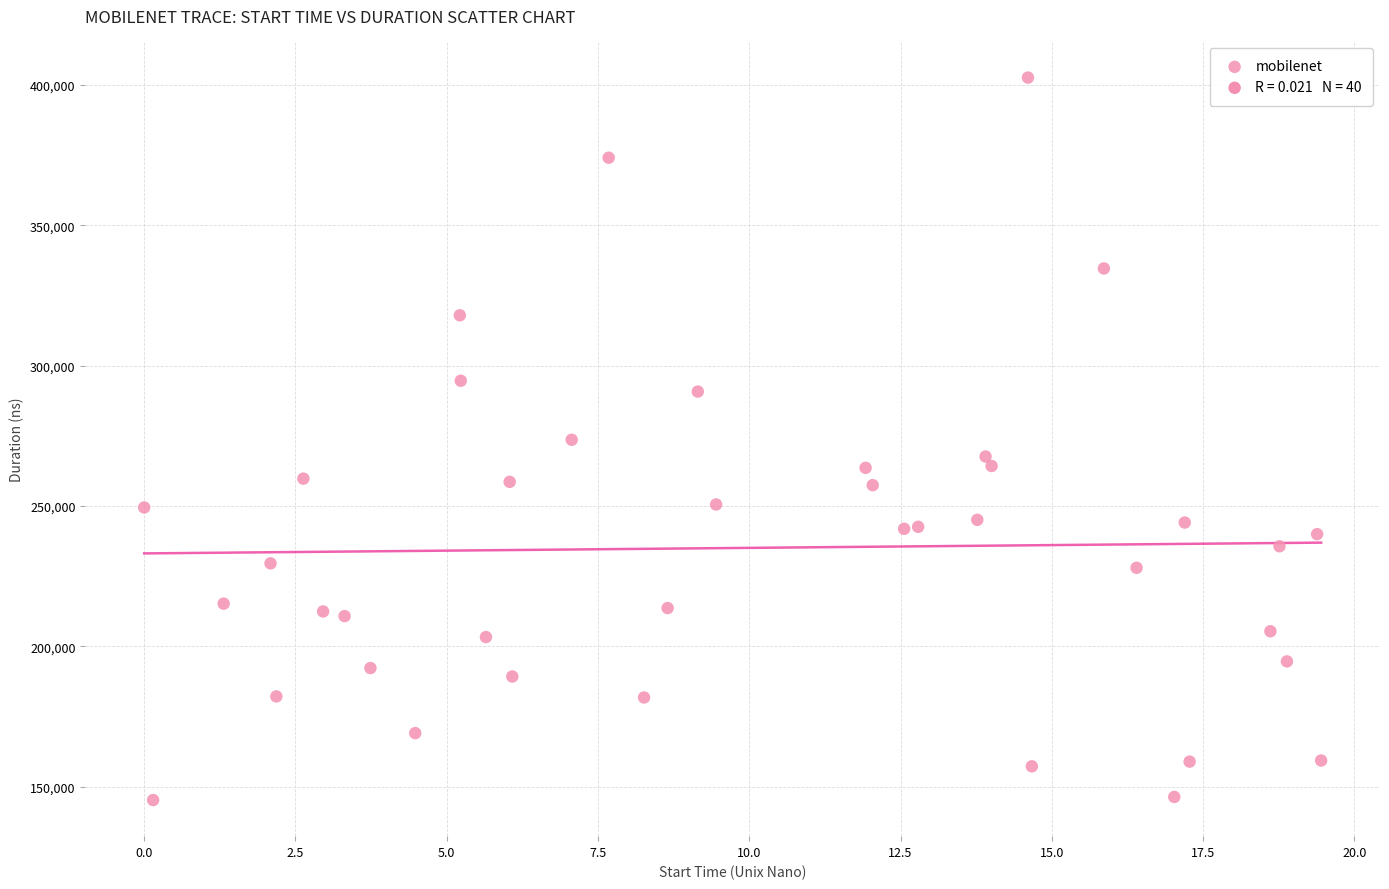

What is the range of Y values (max minus min)?

257402